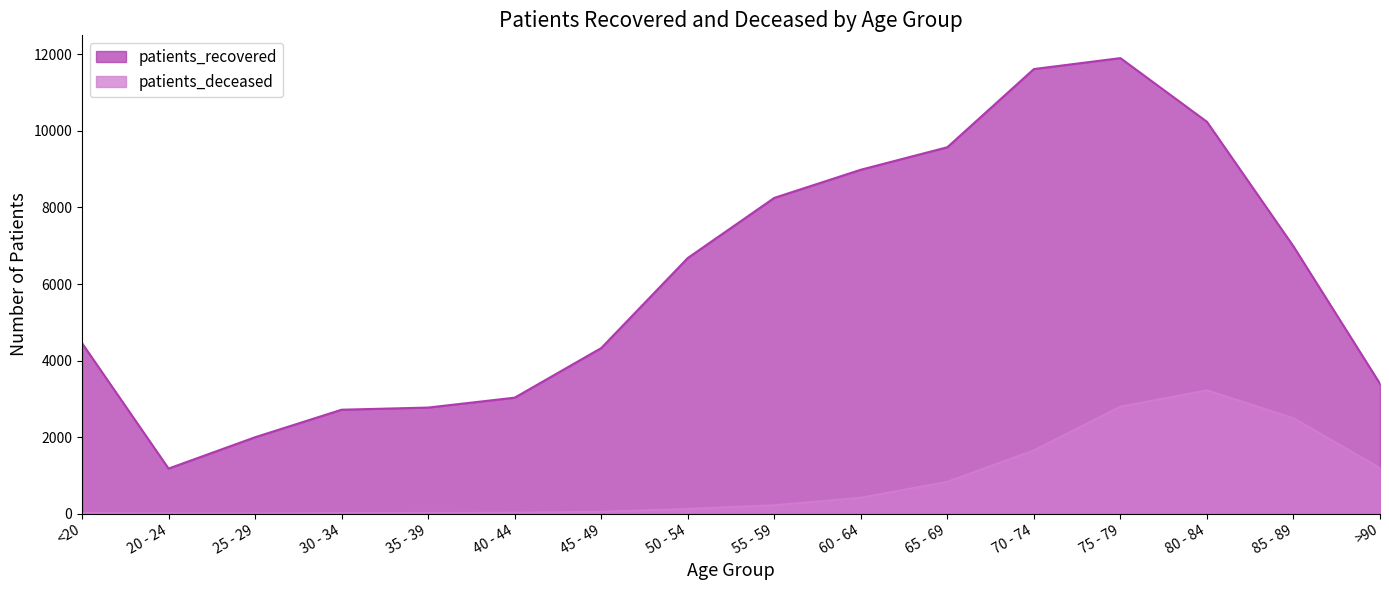

Reading right to left, what are all the values shown in this chart?

patients_recovered: 3394	6985	10240	11904	11618	9575	8987	8251	6680	4326	3030	2771	2715	1996	1177	4454
patients_deceased: 1190	2494	3222	2796	1653	832	415	219	123	47	24	17	16	3	4	17